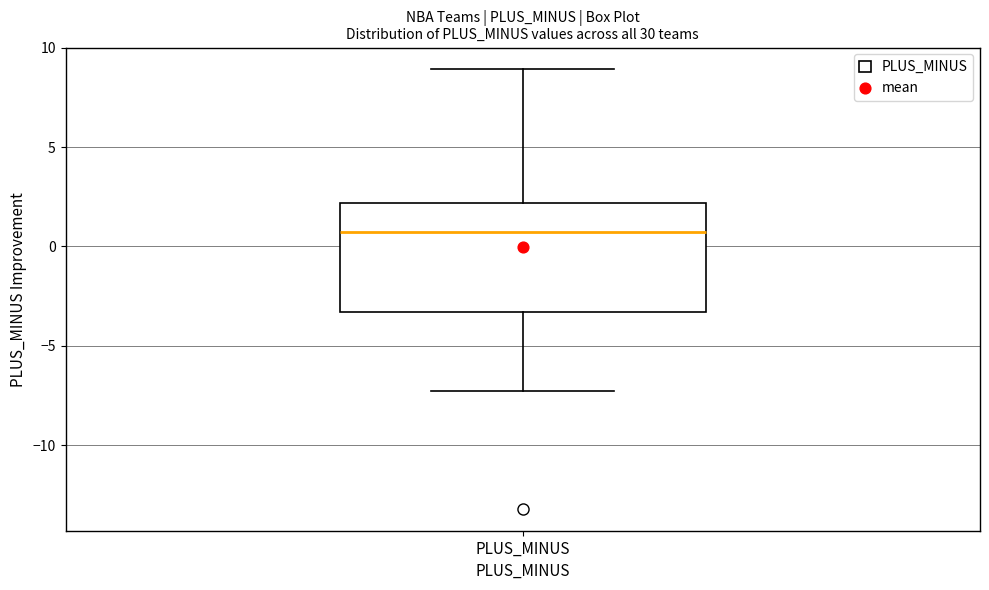

Where does the lower whisker of the box for PLUS_MINUS end on the y-axis? The values are not printed on the chart, so give them approximately, as read against the axis.

-7.5